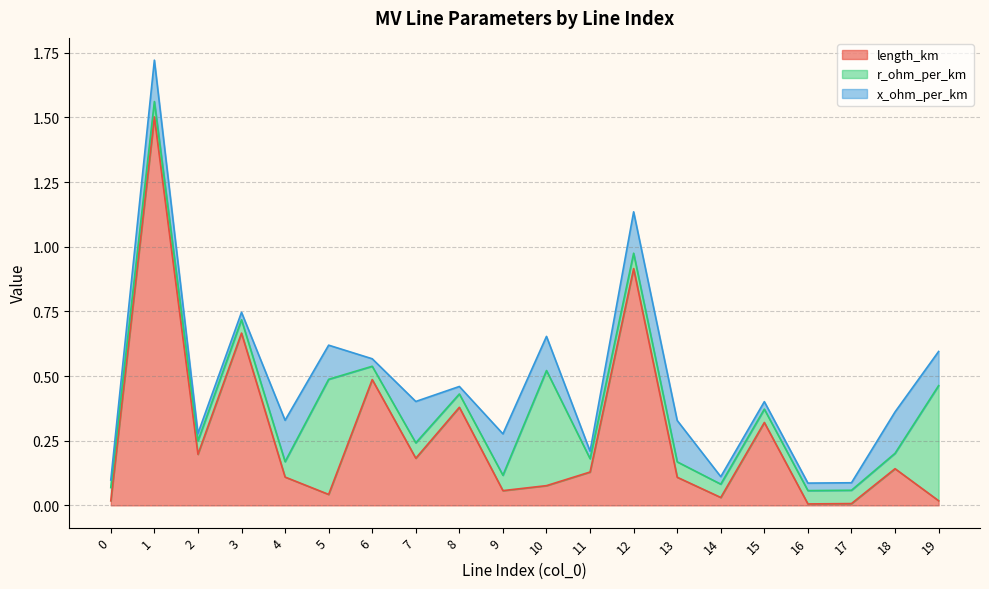

Which series ends up on top after the final intersection of x_ohm_per_km and length_km?

x_ohm_per_km